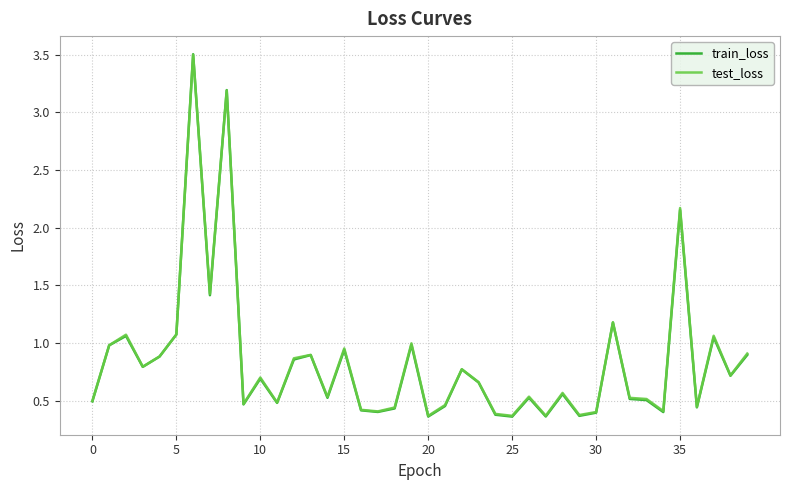

Which series has the largest range (max minus min)?

train_loss